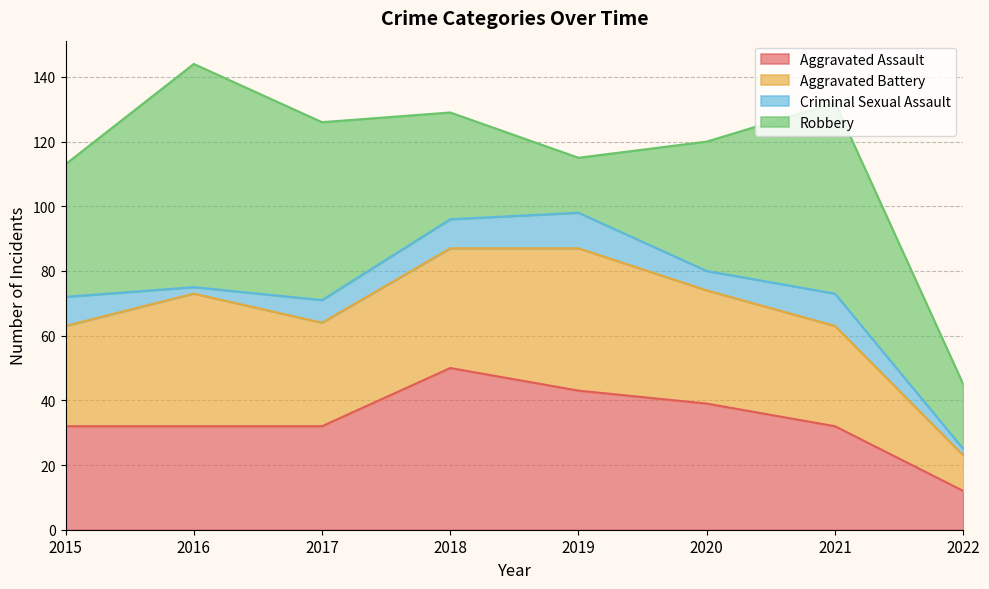

Is it true that Aggravated Assault equals 25 at 2018?

False